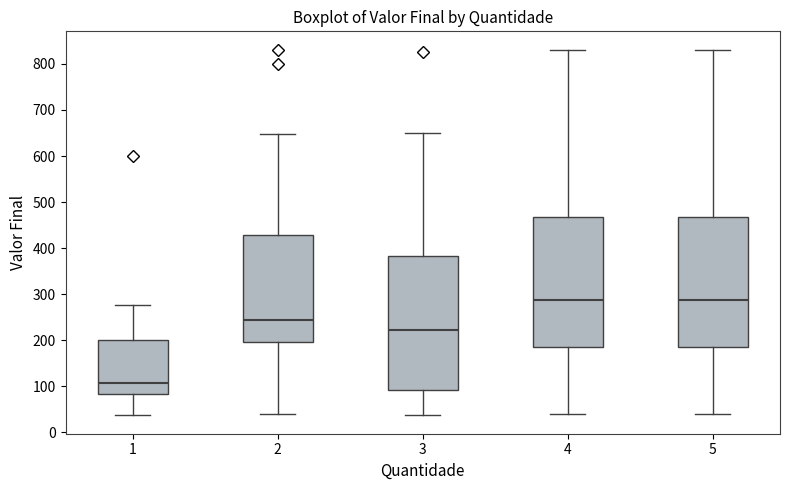

Reading left to right, read every box against the y-axis: the position of its median line, the range the box covers, and the ends of its whiskers. The values are not printed on the chart, so give them approximately, as read against the axis.

1: median 110, box 80 to 200, whiskers 40 to 280
2: median 240, box 200 to 430, whiskers 40 to 650
3: median 220, box 90 to 380, whiskers 40 to 650
4: median 290, box 190 to 470, whiskers 40 to 830
5: median 290, box 190 to 470, whiskers 40 to 830